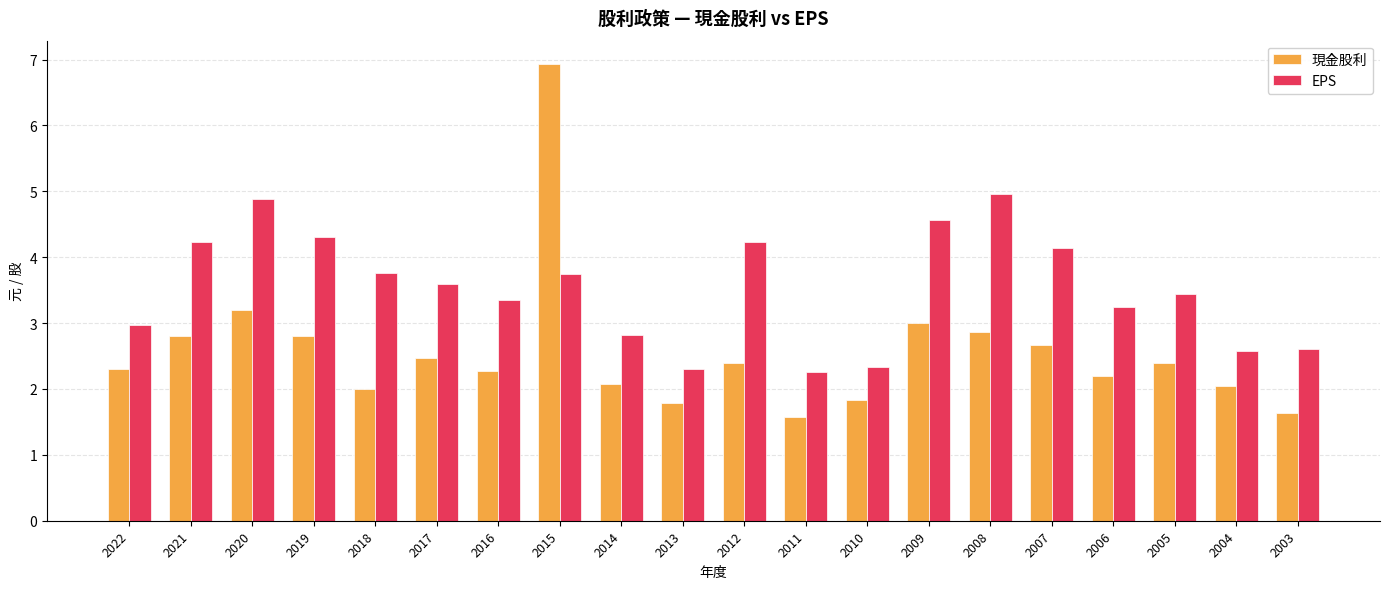

Rank the series by their average value, from highest to lowest.

EPS, 現金股利